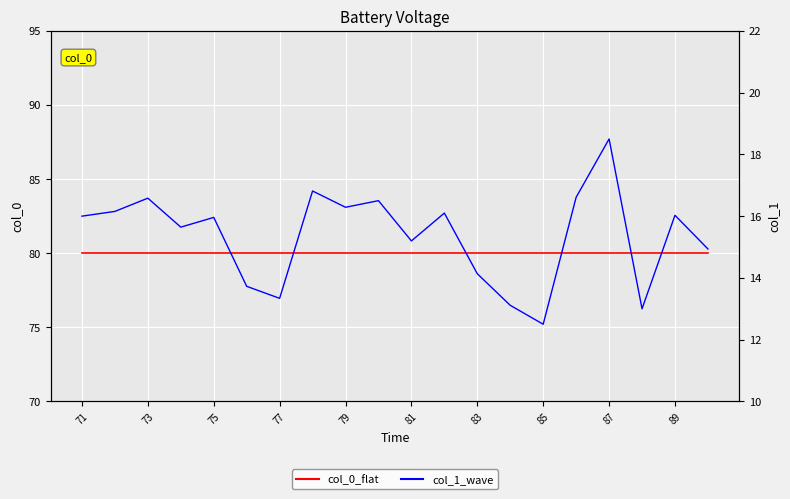

Which has a higher value, 87 or 85?

87